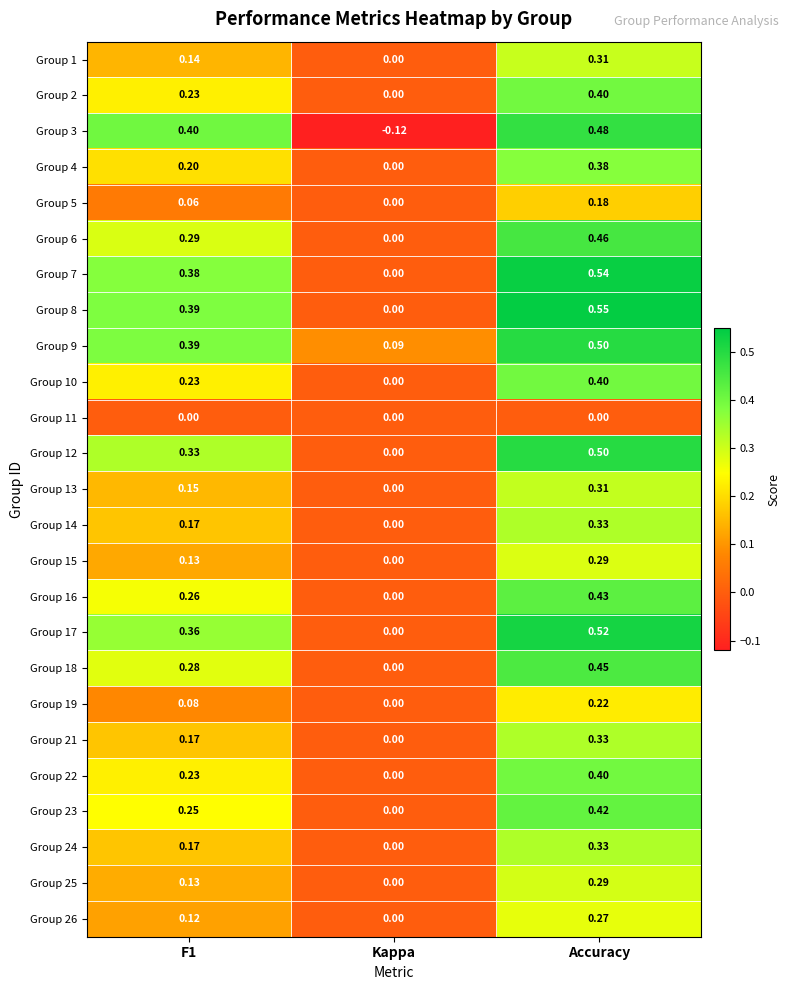

At which label is Group 6 closest to 0?

Kappa